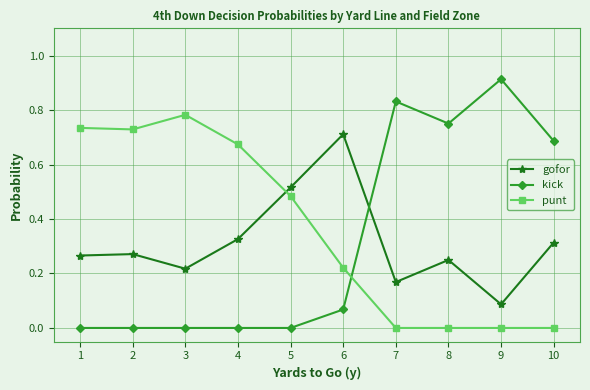

How many lines are shown in the chart?

3